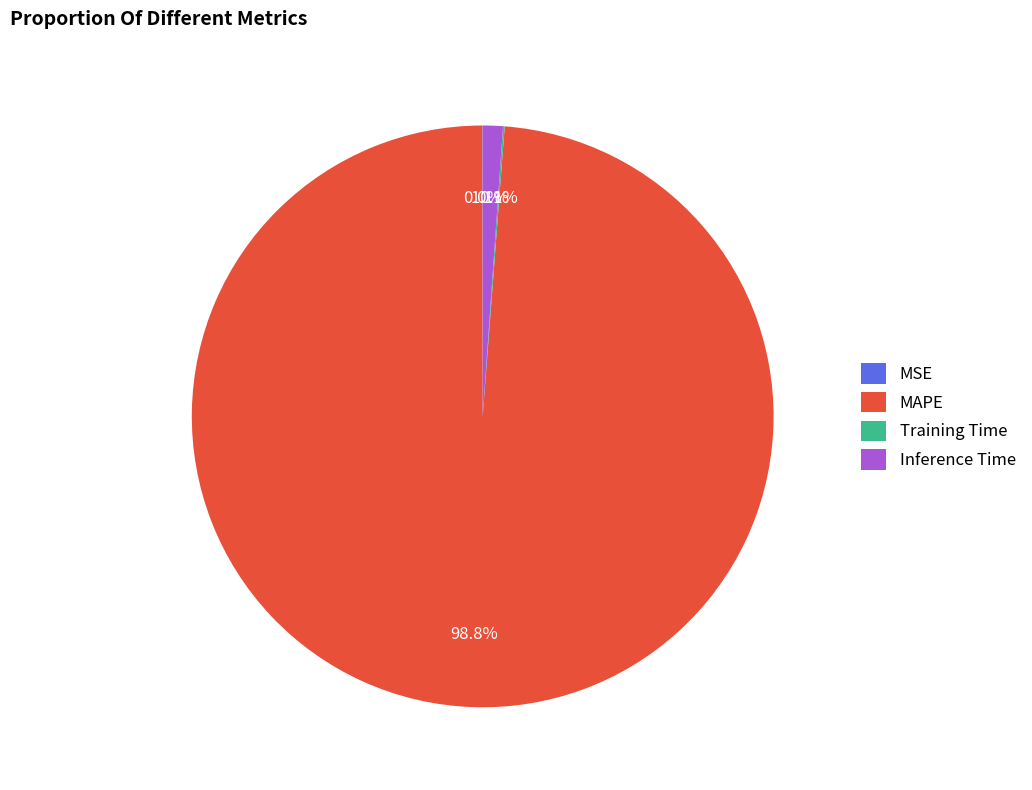

Which category has the biggest portion of the pie?

MAPE